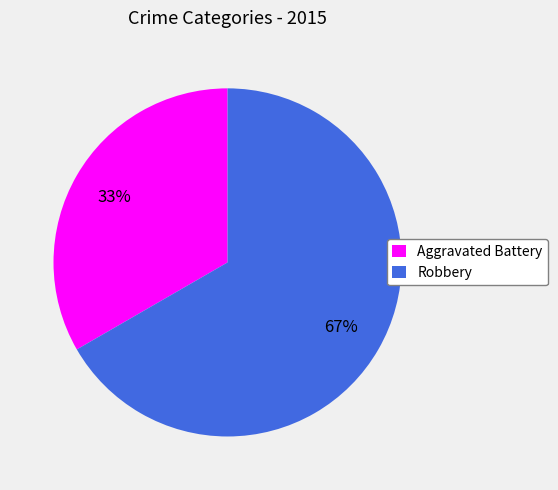

To the nearest percent, what percentage of the pie is Robbery?

67%